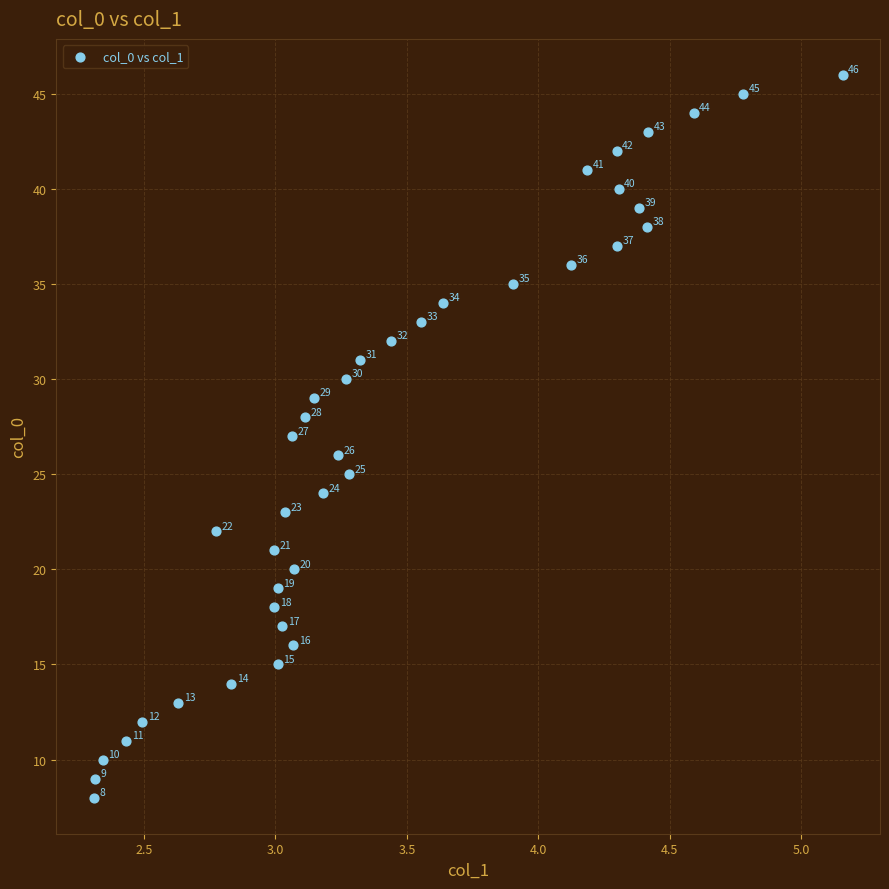

What is the range of Y values (max minus min)?

38